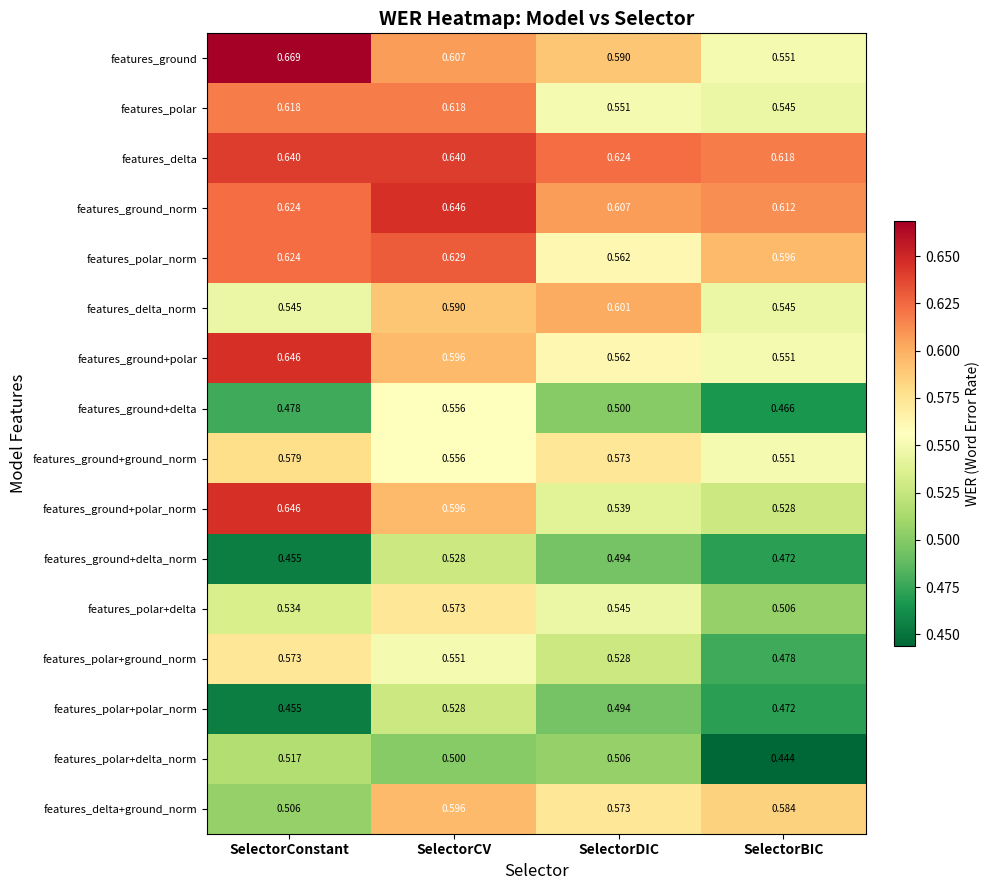

List the labels in order of features_polar+delta_norm value, smallest first.

SelectorBIC, SelectorCV, SelectorDIC, SelectorConstant